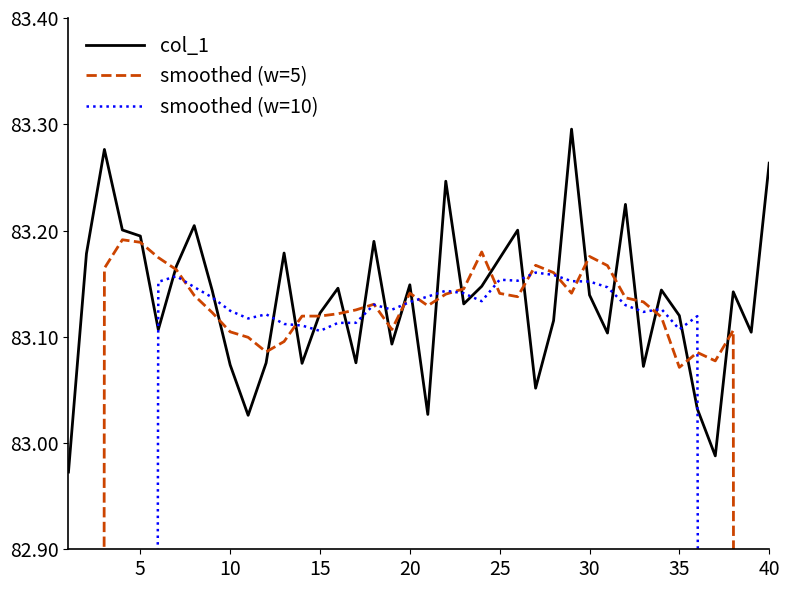

How many lines are shown in the chart?

3